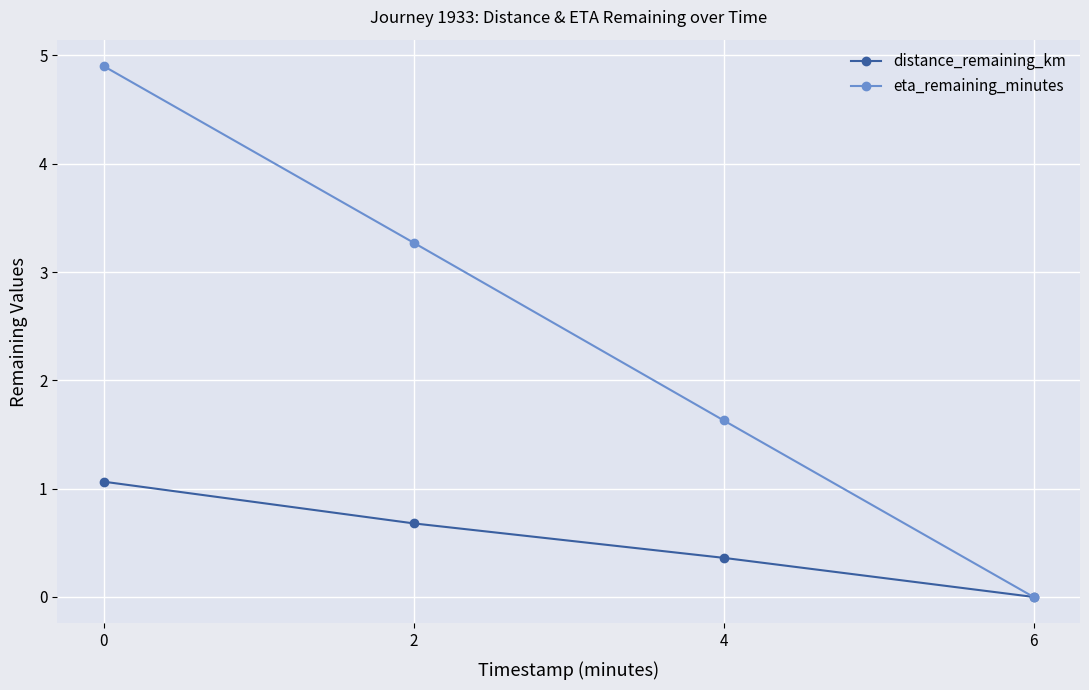

List the labels in order of distance_remaining_km value, largest first.

0, 2, 4, 6